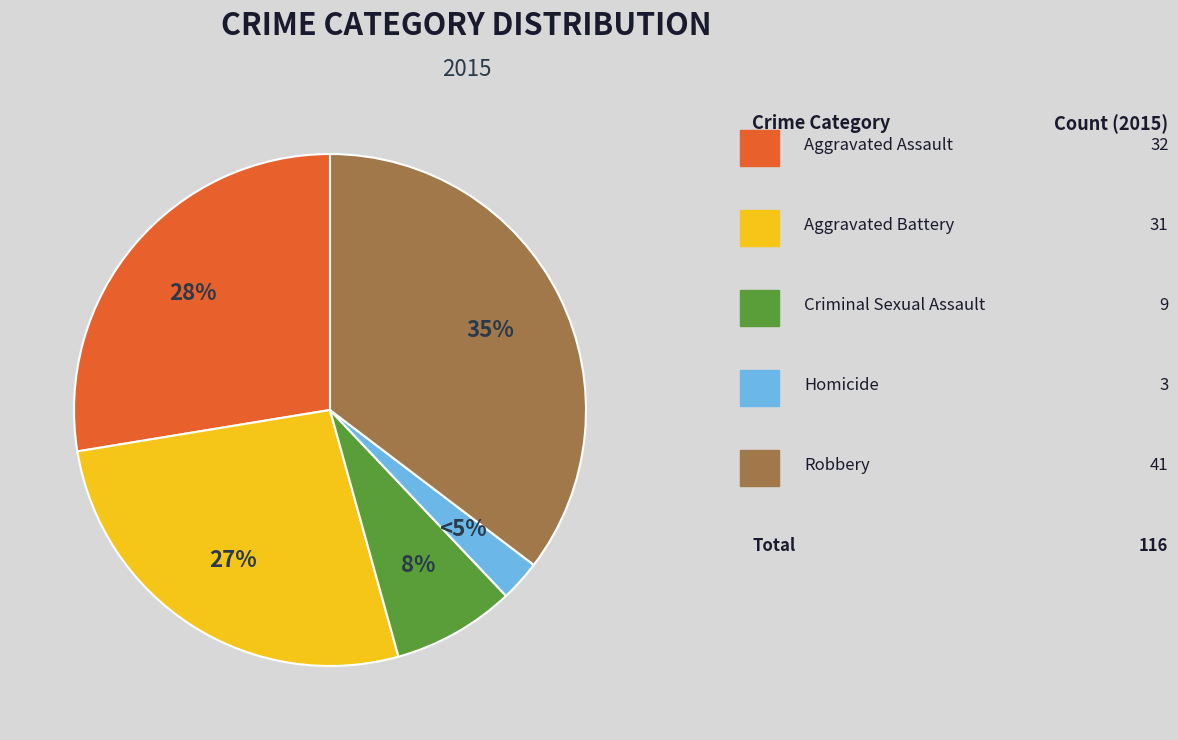

The Aggravated Battery slice represents 12% of the pie. True or false?

False